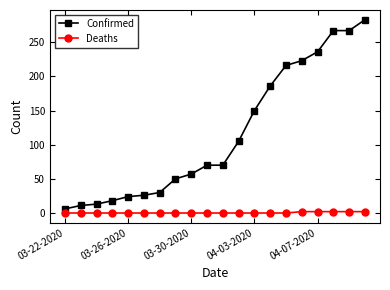

Which series has the largest range (max minus min)?

Confirmed